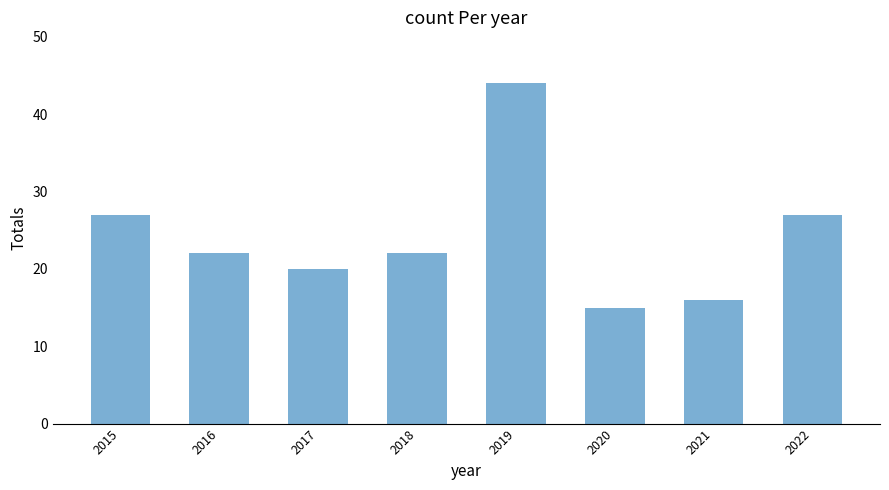

Reading left to right, extract all data points from this chart.

27	22	20	22	44	15	16	27